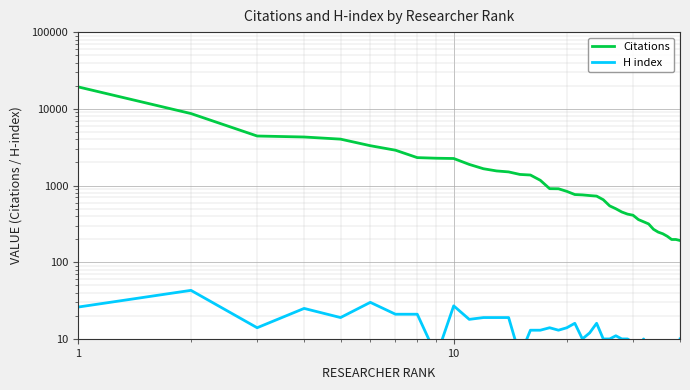

Reading right to left, what are all the values shown in this chart?

Citations: 192	198	198	218	235	247	269	316	337	360	410	424	452	498	543	653	728	740	755	763	839	907	910	1170	1371	1395	1505	1550	1655	1885	2251	2269	2311	2886	3305	4025	4292	4421	8674	19360
H index: 10	6	7	6	7	7	8	7	10	7	9	10	10	11	10	10	16	12	10	16	14	13	14	13	13	6	19	19	19	18	27	6	21	21	30	19	25	14	43	26